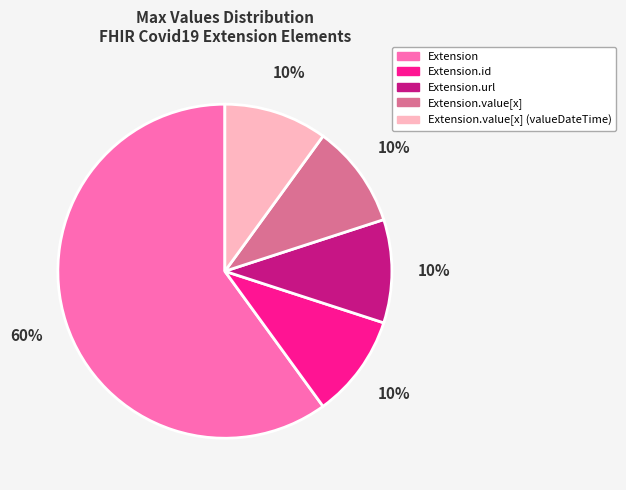

How many segments does this pie chart have?

5